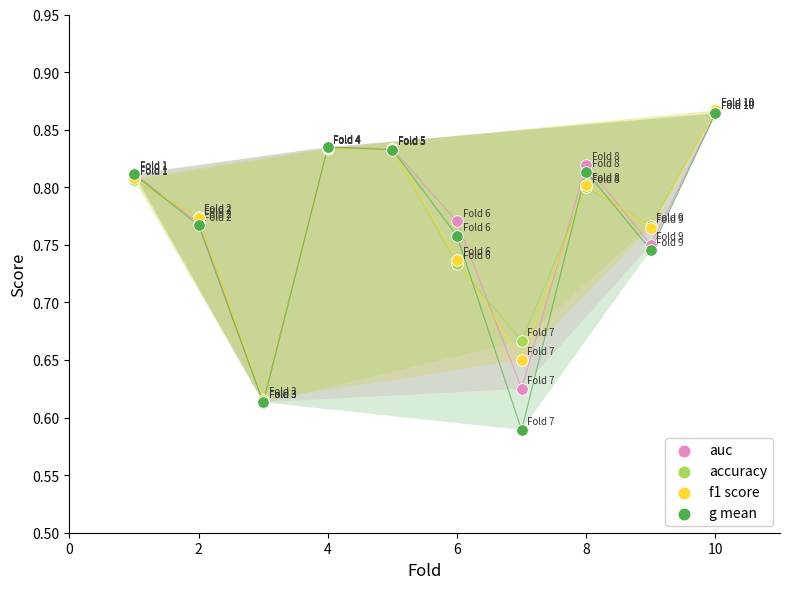

Which series has the largest Y range (max minus min)?

g mean